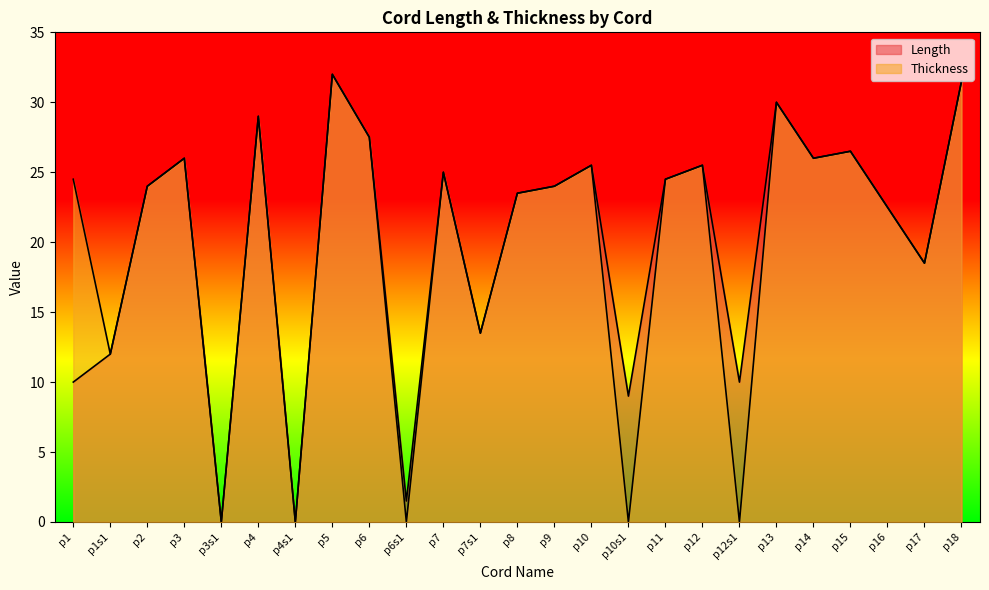

The Length series shows 7.7 at p7s1. True or false?

False